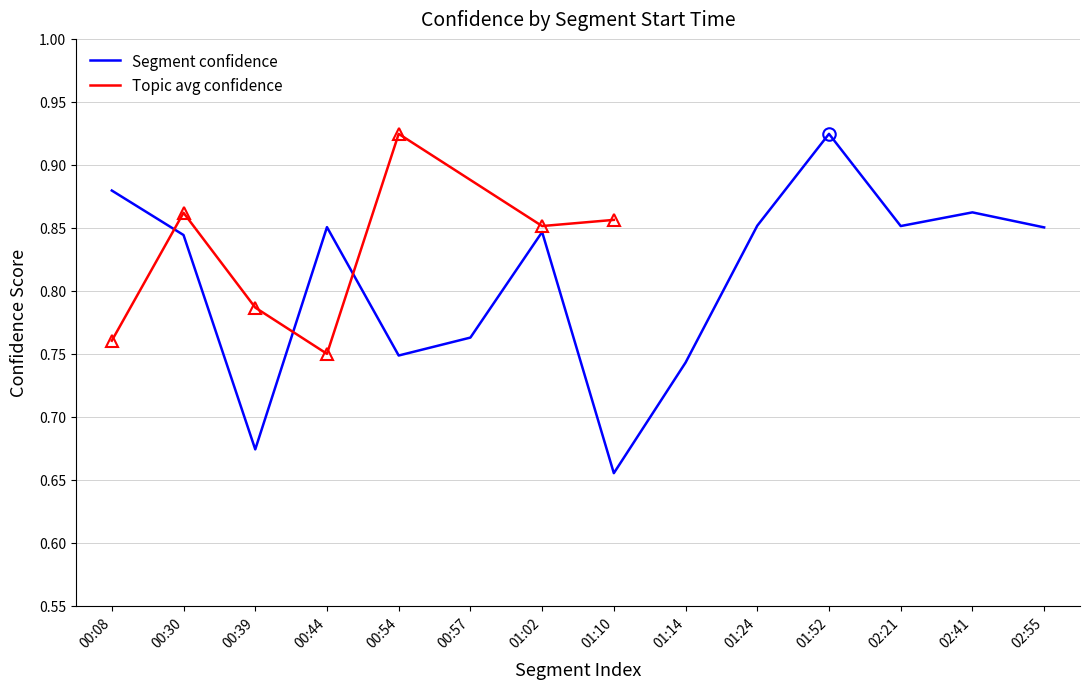

Which has a higher value, 01:02 or 02:21?

02:21